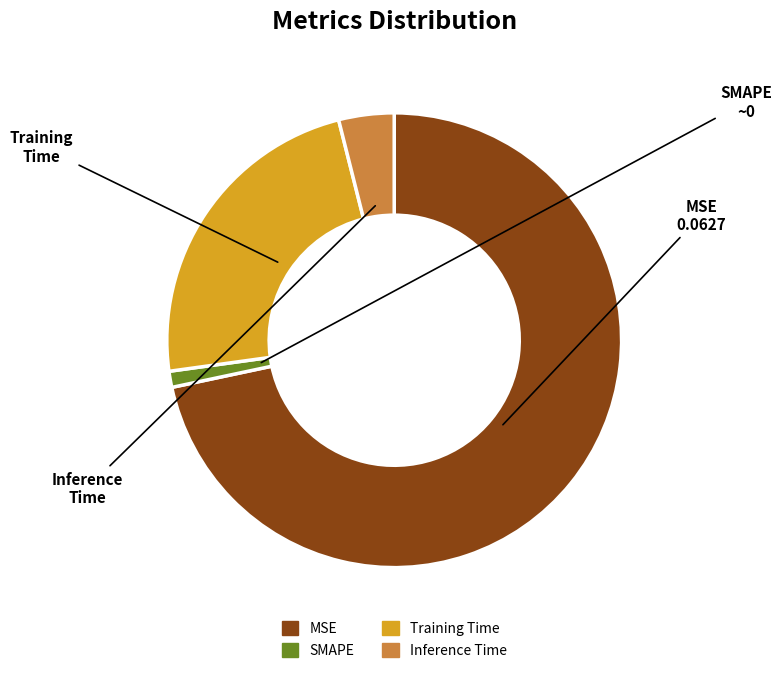

Which slice is the smallest?

SMAPE